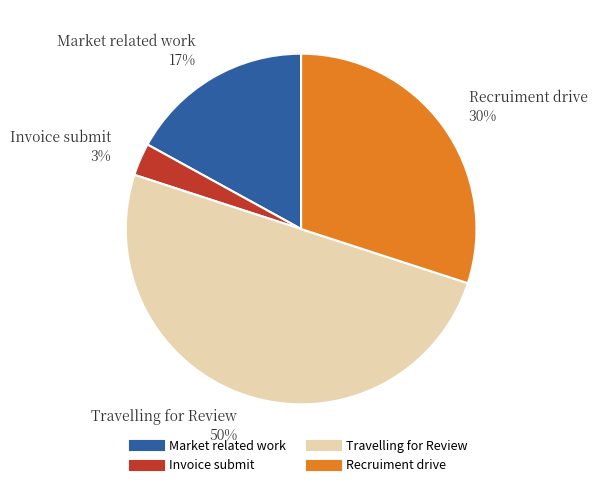

Does Invoice submit account for over 50% of the chart?

No